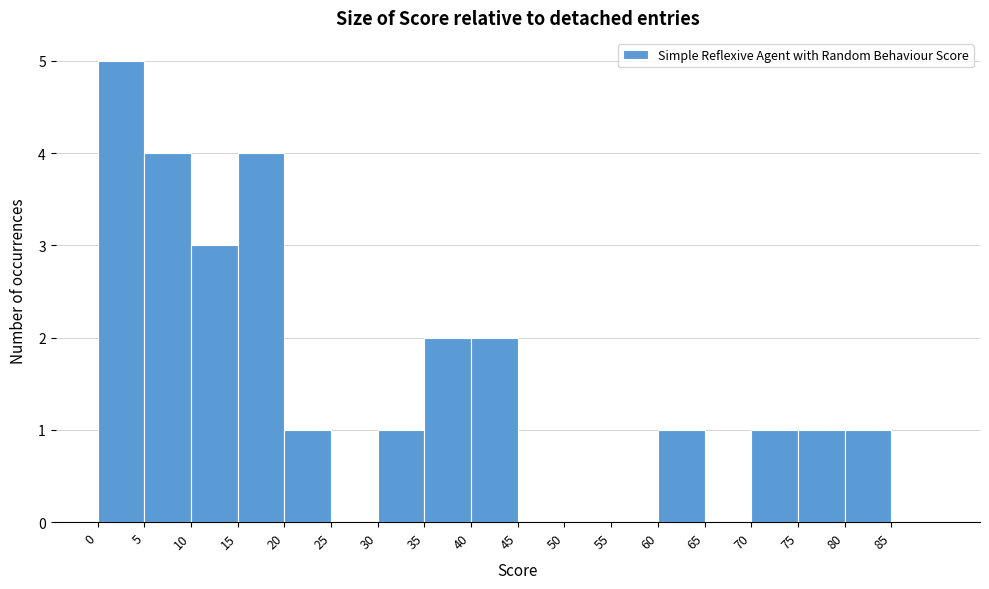

What is the height of the bar covering 60 to 65 on the x-axis? The values are not printed on the chart, so give them approximately, as read against the axis.

1